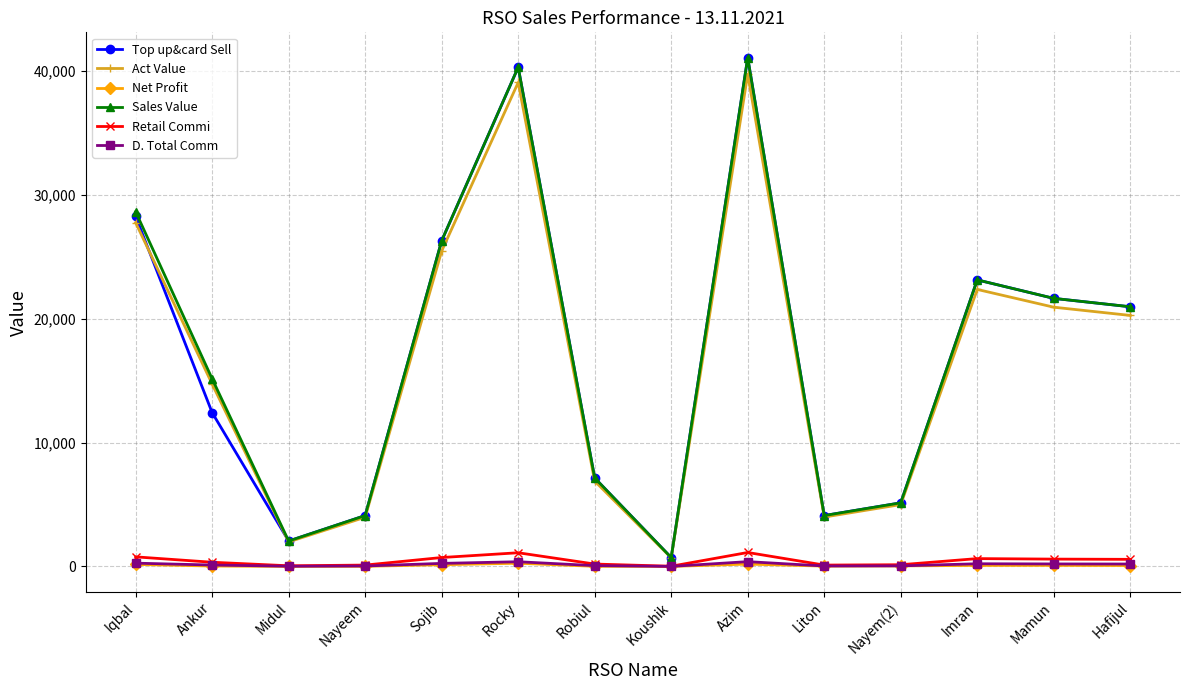

The value of Act Value at Azim is 39750.4. True or false?

True